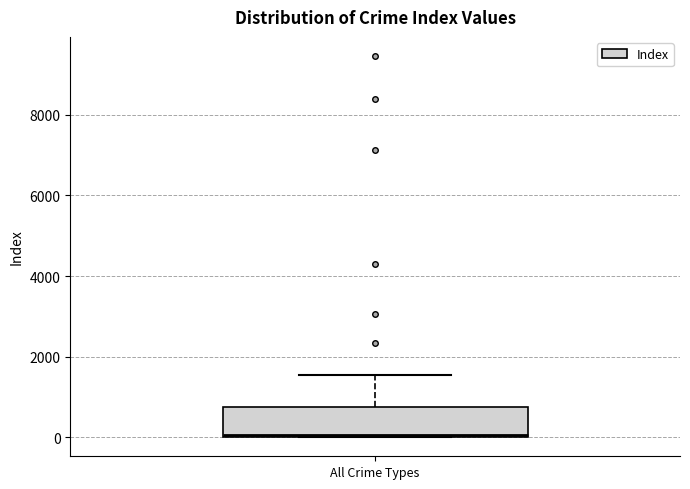

Where does the upper whisker of the box for All Crime Types end on the y-axis? The values are not printed on the chart, so give them approximately, as read against the axis.

1600